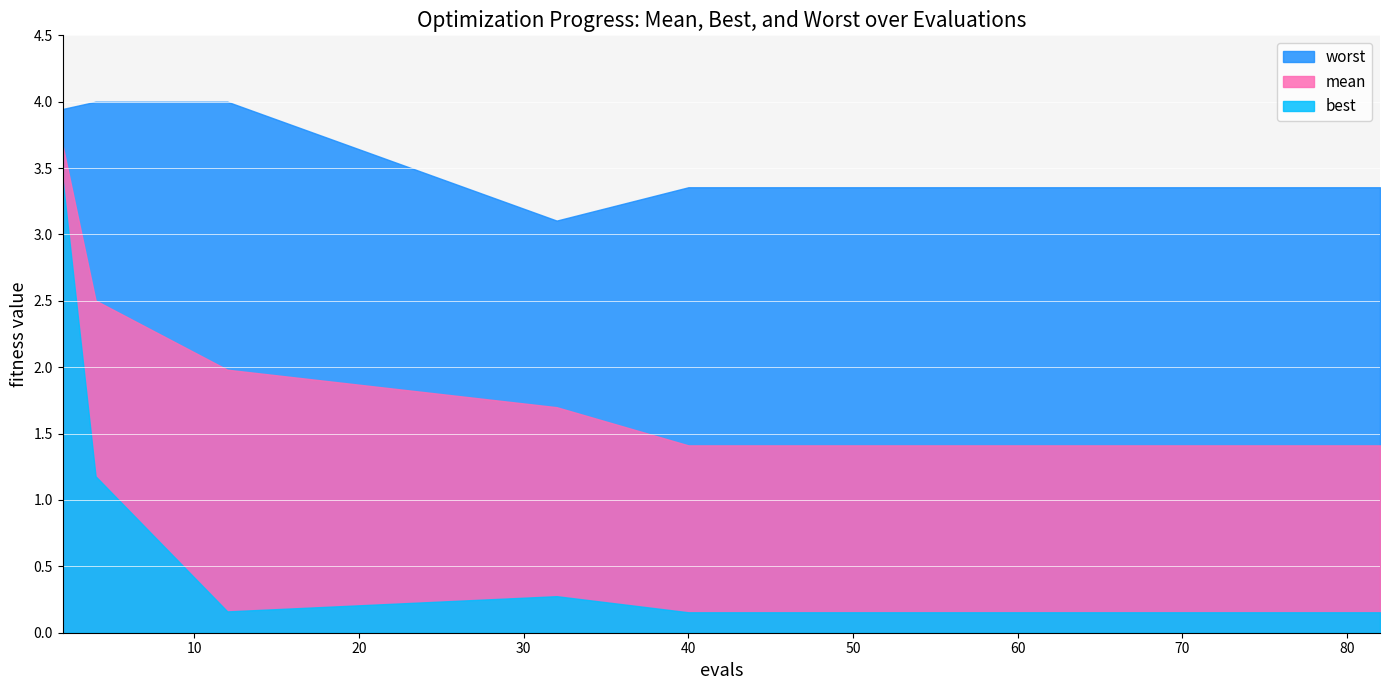

Reading left to right, transcribe all the data shown in this chart.

mean: 3.7	2.5	2.0	1.7	1.4	1.4	1.4	1.4	1.4	1.4	1.4	1.4	1.4	1.4	1.4	1.4	1.4	1.4	1.4	1.4
best: 3.4	1.2	0.2	0.3	0.2	0.2	0.2	0.2	0.2	0.2	0.2	0.2	0.2	0.2	0.2	0.2	0.2	0.2	0.2	0.2
worst: 3.9	4.0	4.0	3.1	3.4	3.4	3.4	3.4	3.4	3.4	3.4	3.4	3.4	3.4	3.4	3.4	3.4	3.4	3.4	3.4